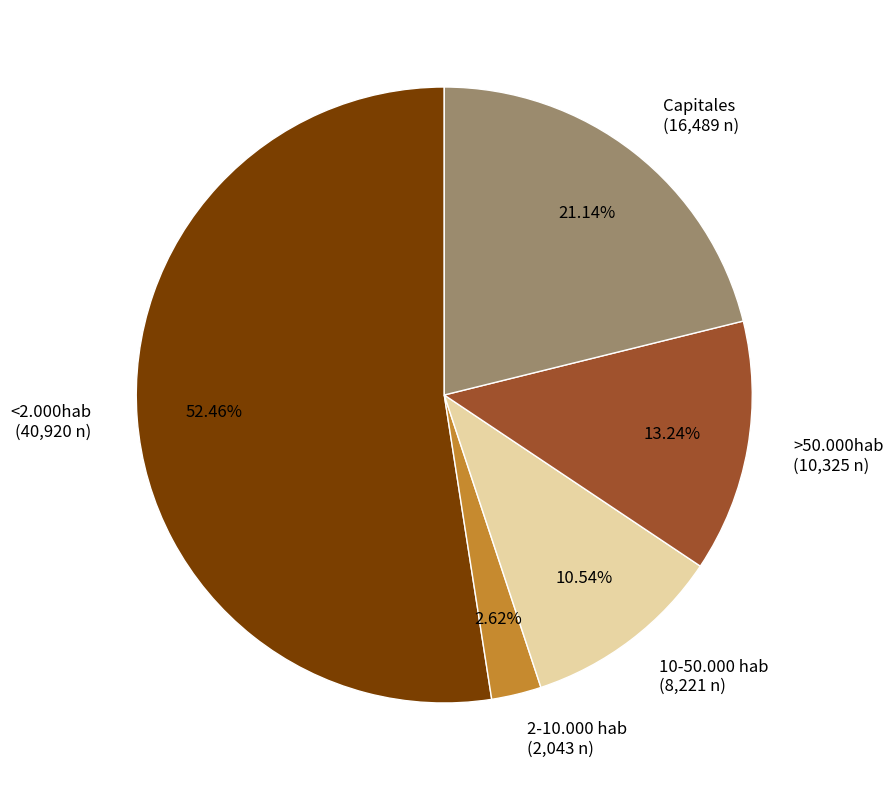

Approximately how many times larger is the value at >50.000hab compared to Capitales?

0.6